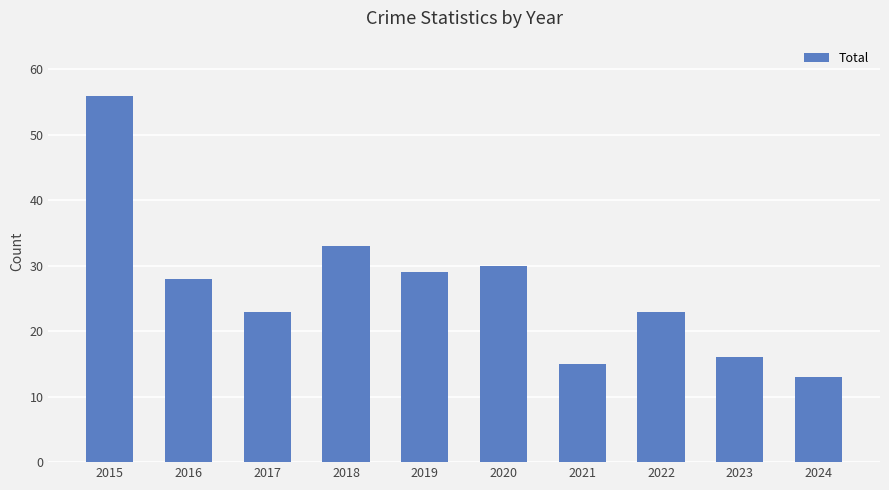

What is the change in value from 2017 to 2019?

+6